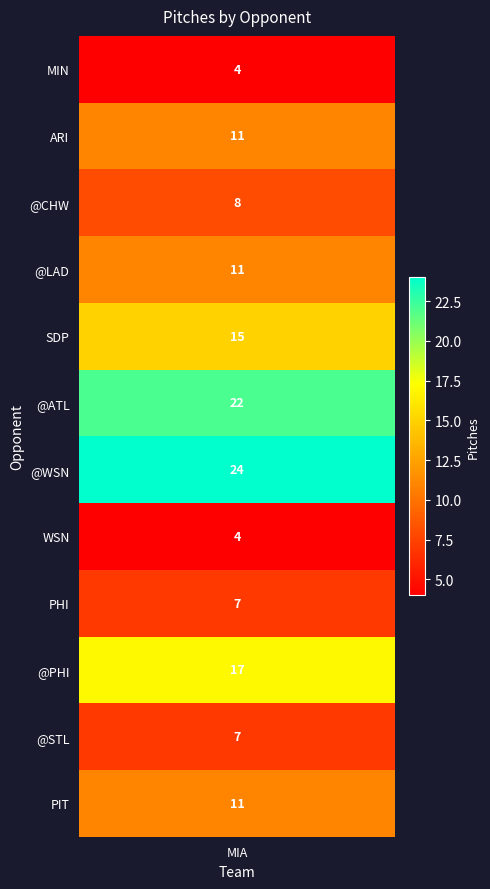

List the labels in order of value, smallest first.

MIN, WSN, PHI, @STL, @CHW, ARI, @LAD, PIT, SDP, @PHI, @ATL, @WSN